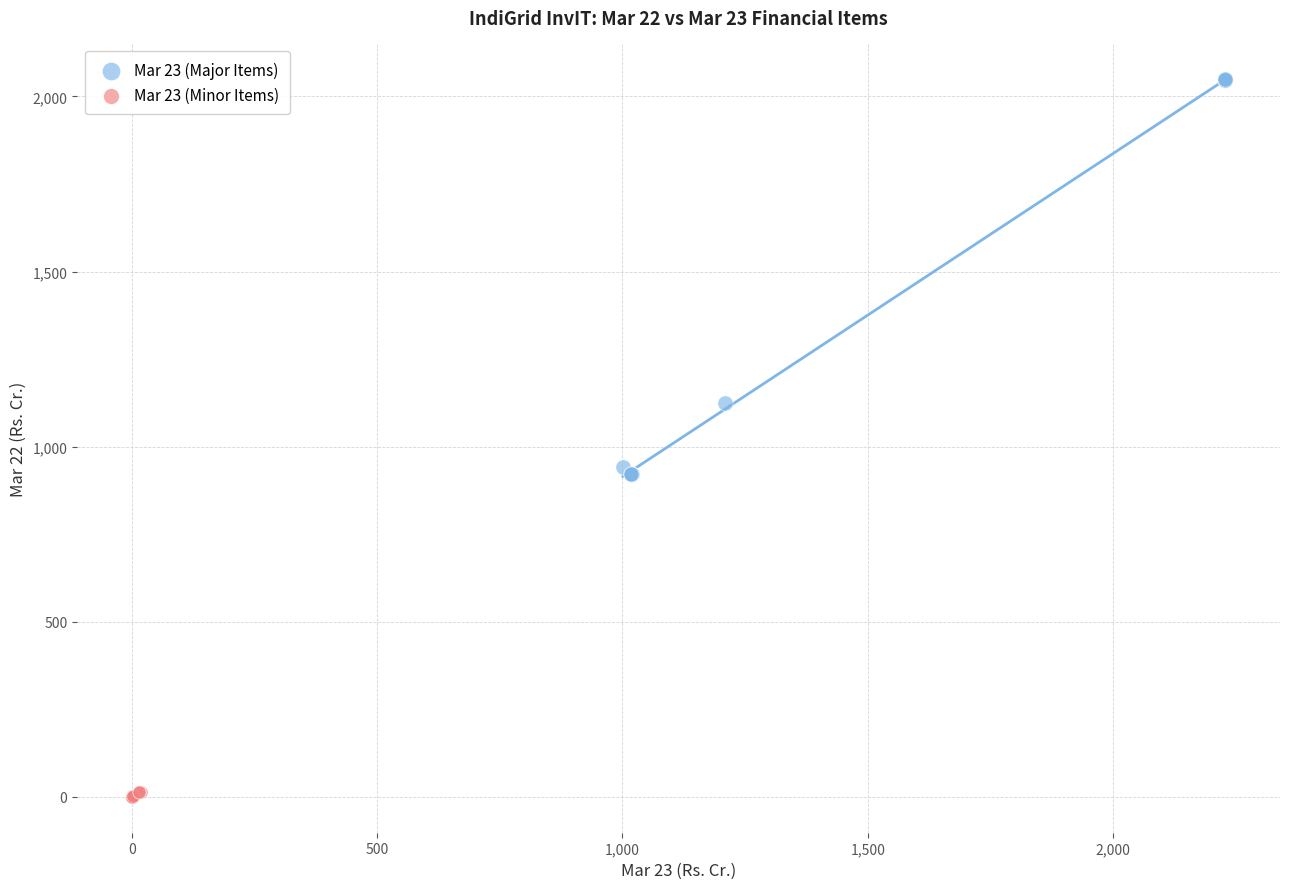

Which series contains the lowest Y value?

Mar 23 (Minor Items)